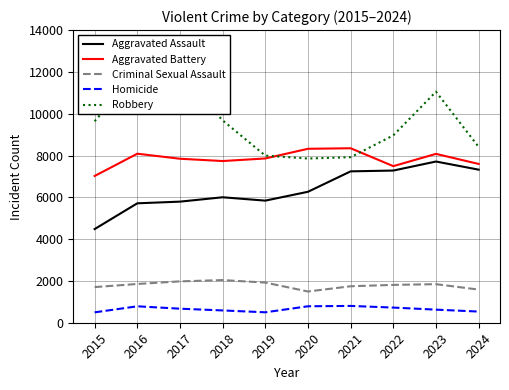

What is the minimum value for Criminal Sexual Assault?

1494